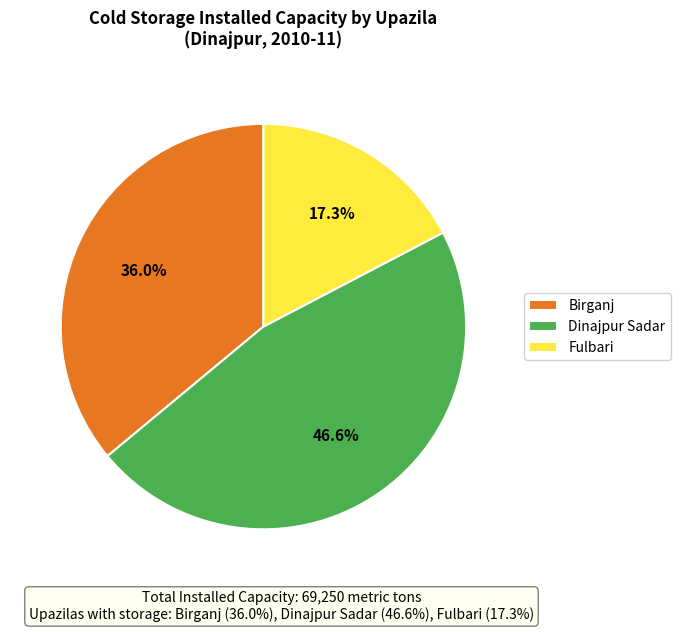

To the nearest percent, what is the difference between the Dinajpur Sadar and Fulbari slice percentages?

29%